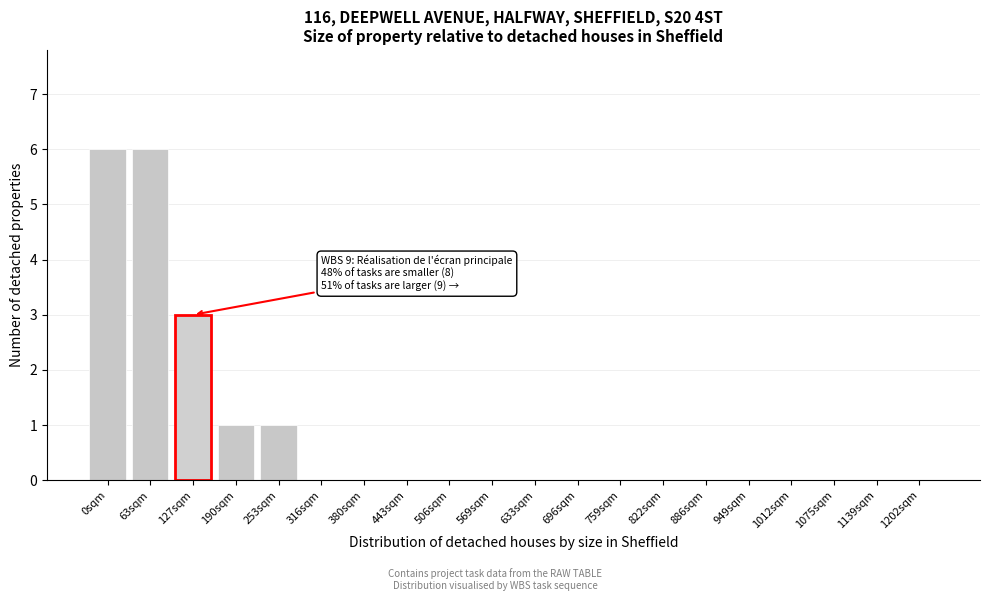

Reading left to right, extract all data points from this chart.

0sqm=6	63sqm=6	127sqm=3	190sqm=1	253sqm=1	316sqm=0	380sqm=0	443sqm=0	506sqm=0	569sqm=0	633sqm=0	696sqm=0	759sqm=0	822sqm=0	886sqm=0	949sqm=0	1012sqm=0	1075sqm=0	1139sqm=0	1202sqm=0